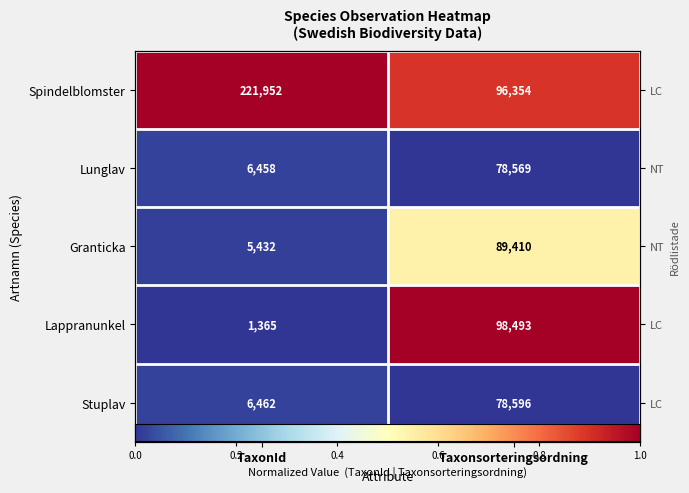

What is the sum of the Granticka values at TaxonId and Taxonsorteringsordning?

0.6